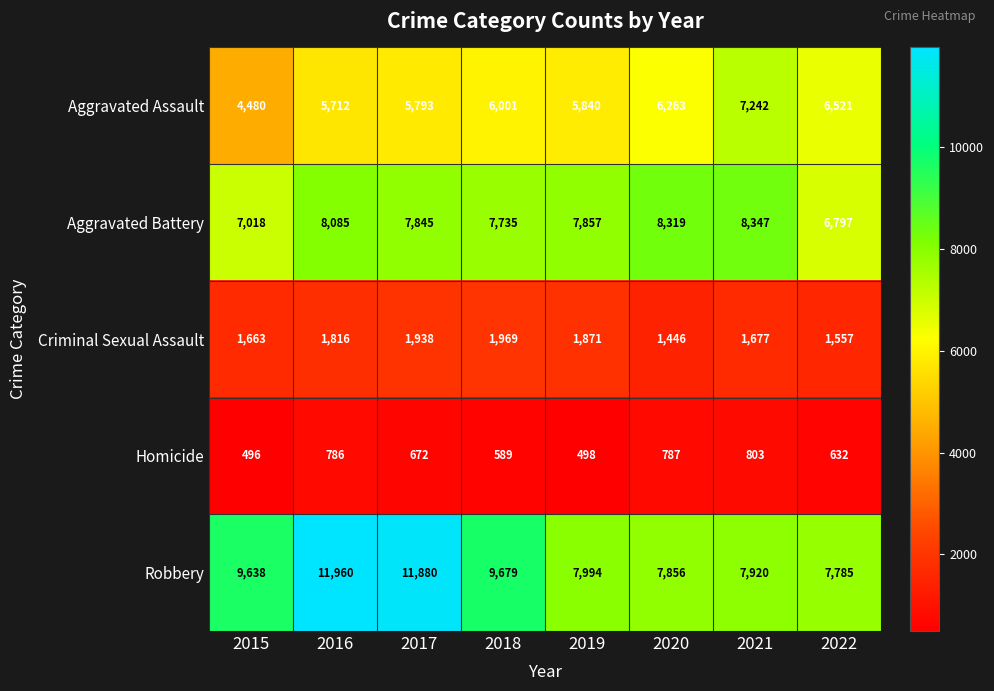

At how many categories does at least one series exceed 9309?

4